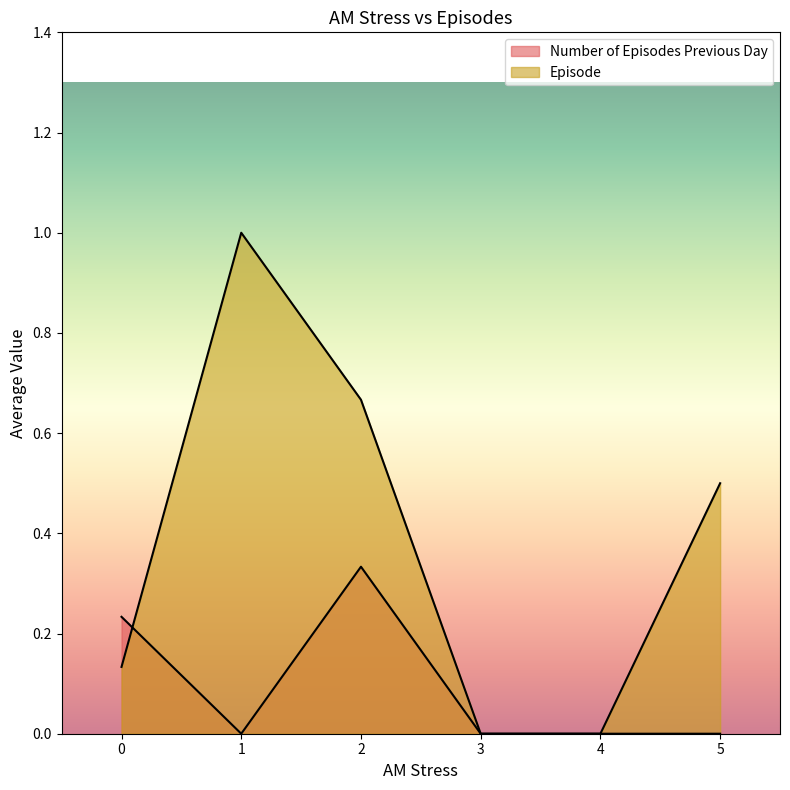

What is the greatest value displayed?

1